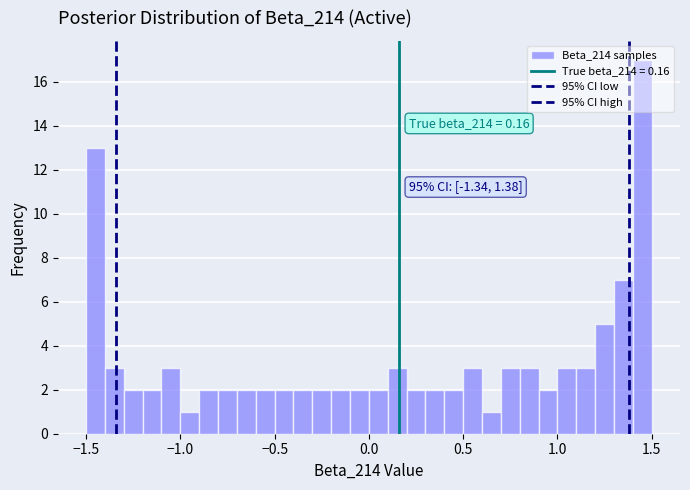

Around what value on the x-axis is the tallest bar? Give the approximate position of its centre, as read against the axis.

1.45